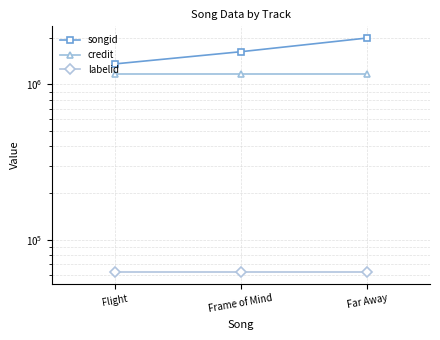

Between Flight and Frame of Mind, which is larger?

Frame of Mind